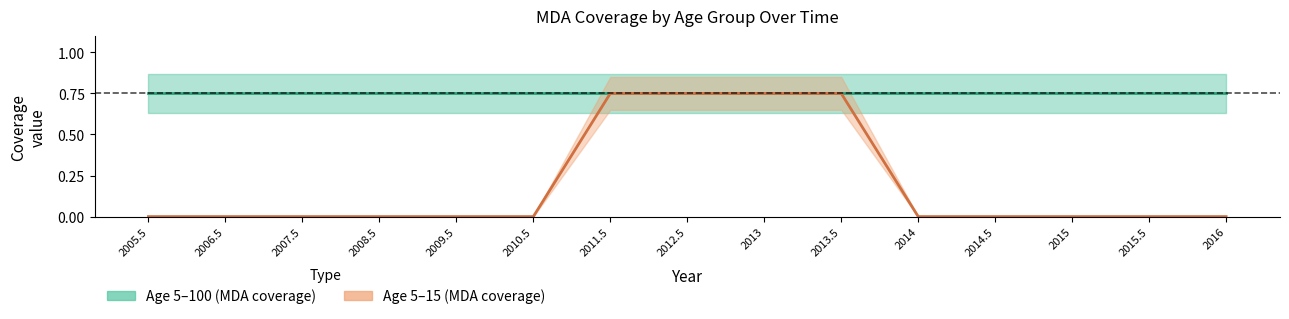

Which series has the largest range (max minus min)?

Age 5–15 (MDA coverage)